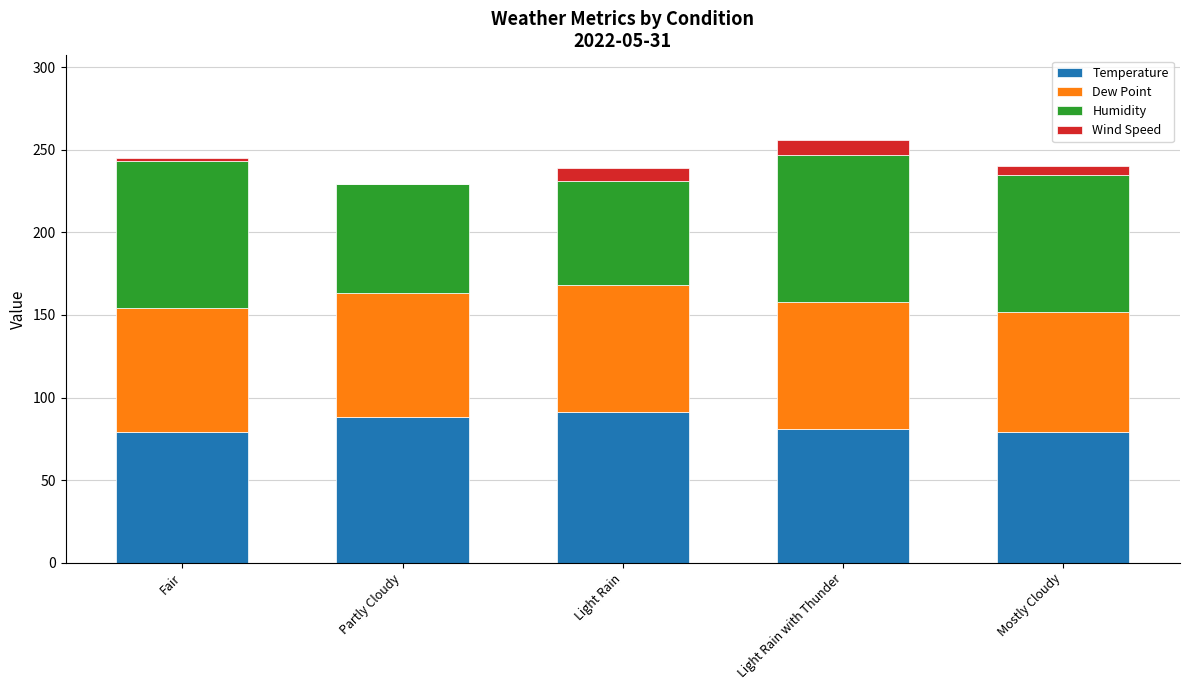

Reading right to left, list the values for the Temperature series.

Mostly Cloudy=79	Light Rain with Thunder=81	Light Rain=91	Partly Cloudy=88	Fair=79